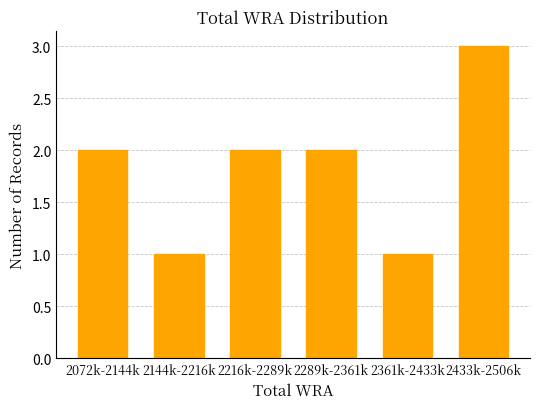

Reading right to left, what are all the values shown in this chart?

2433k-2506k=3	2361k-2433k=1	2289k-2361k=2	2216k-2289k=2	2144k-2216k=1	2072k-2144k=2